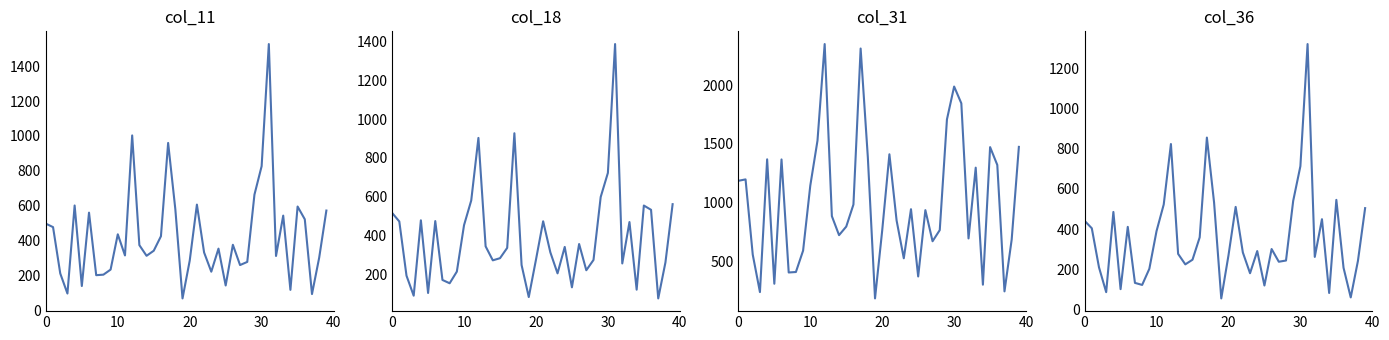

What is the difference between the maximum and second lowest values in the col_31 series?

2113